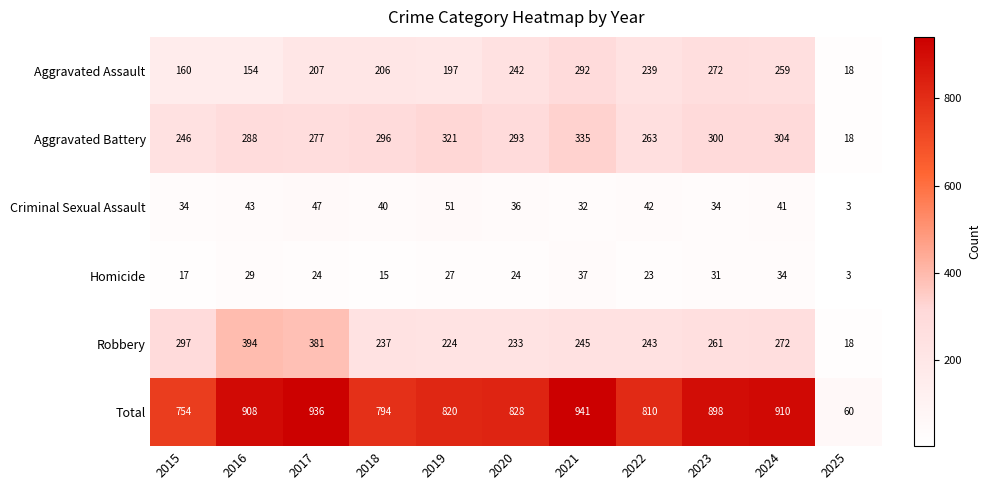

Which series has the largest range (max minus min)?

Total